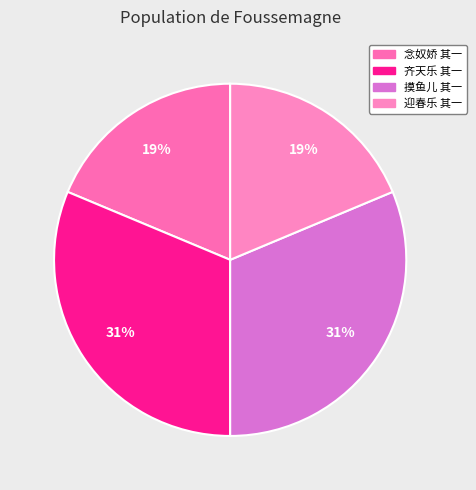

Which category has the biggest portion of the pie?

齐天乐 其一 人日竹仙招饮六缘馆，为消寒第九集